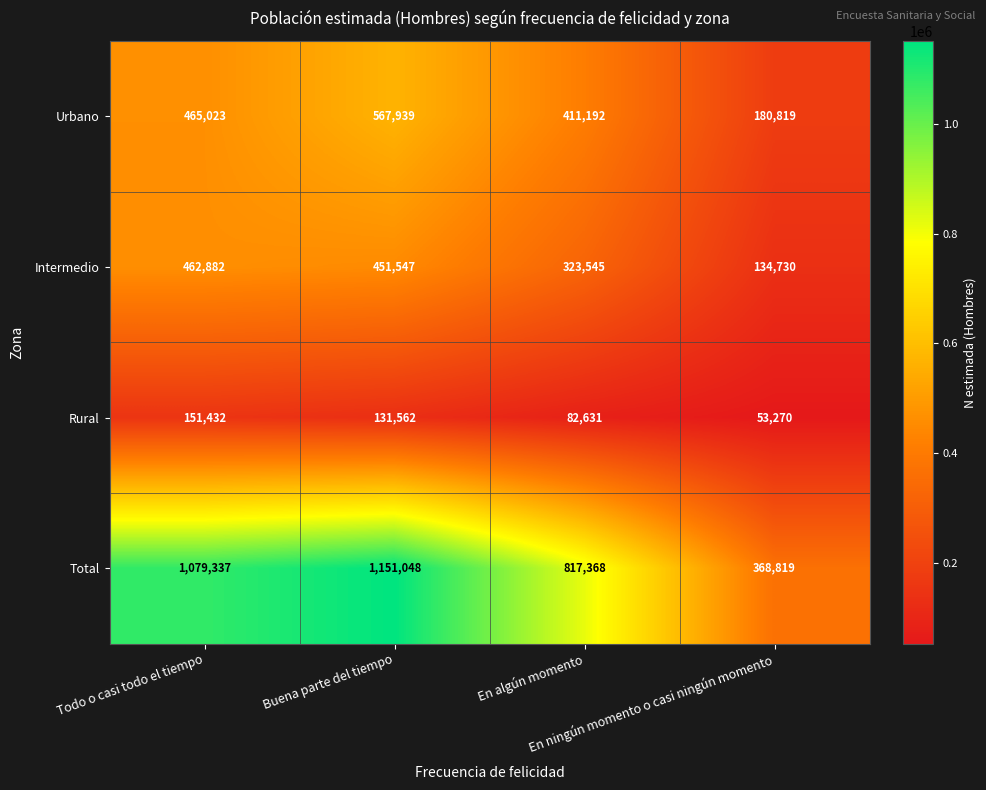

Count the Rural values in the range 82631 to 151432.

3